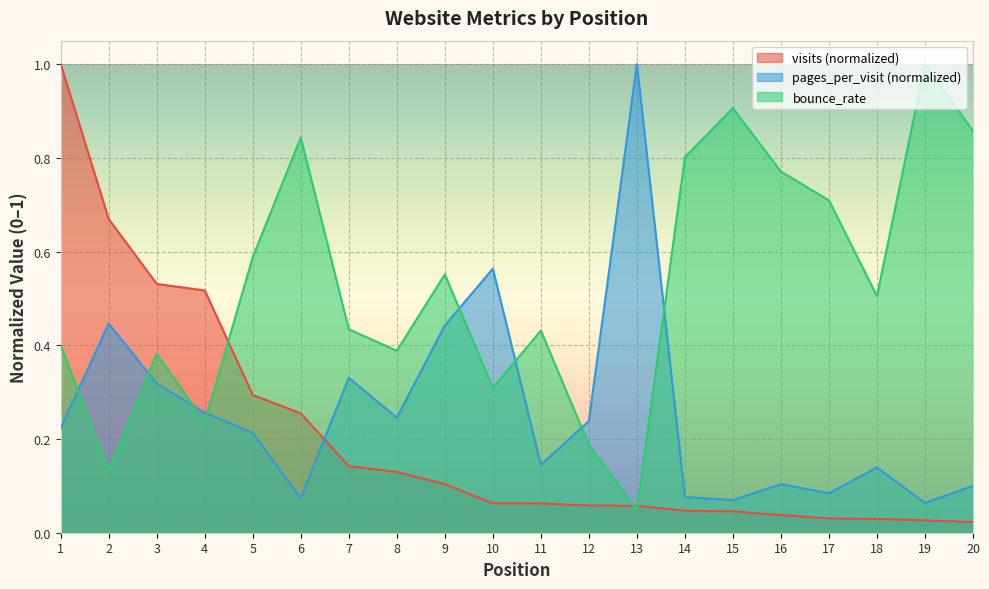

At which label is bounce_rate closest to 0?

13